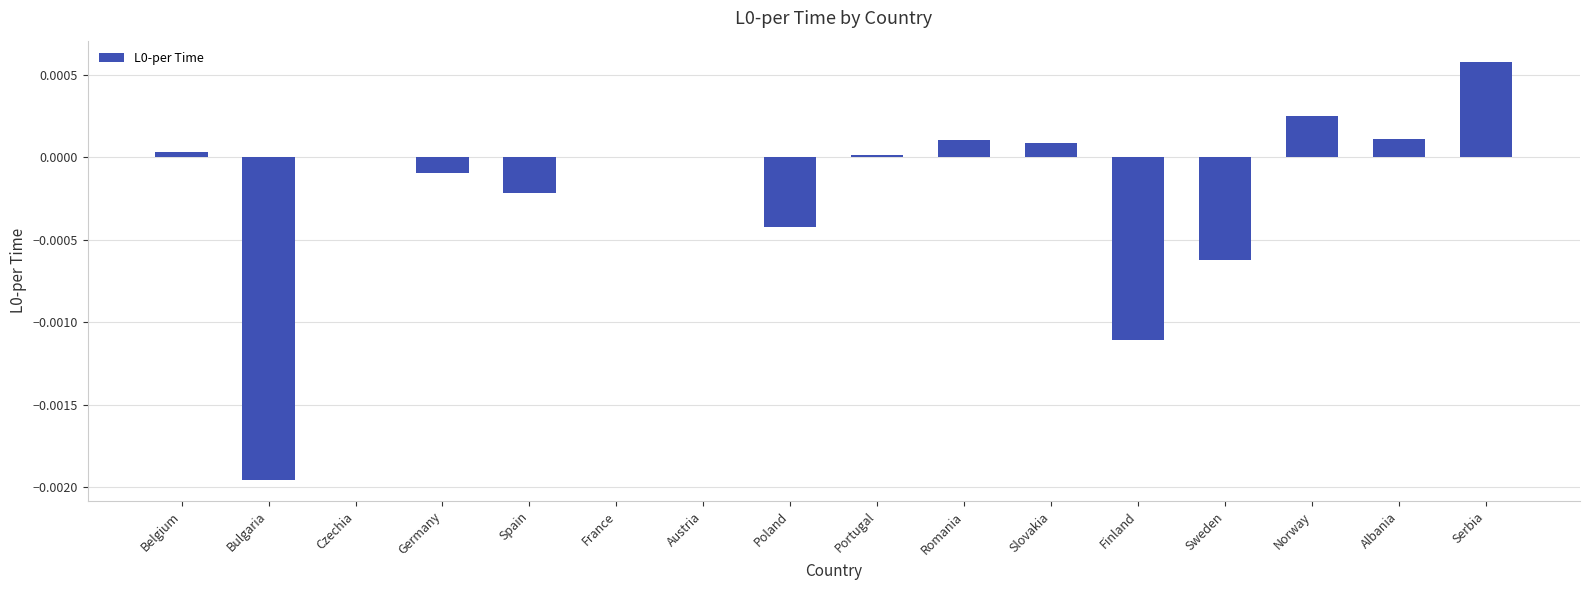

Between Belgium and Romania, which is larger?

Romania